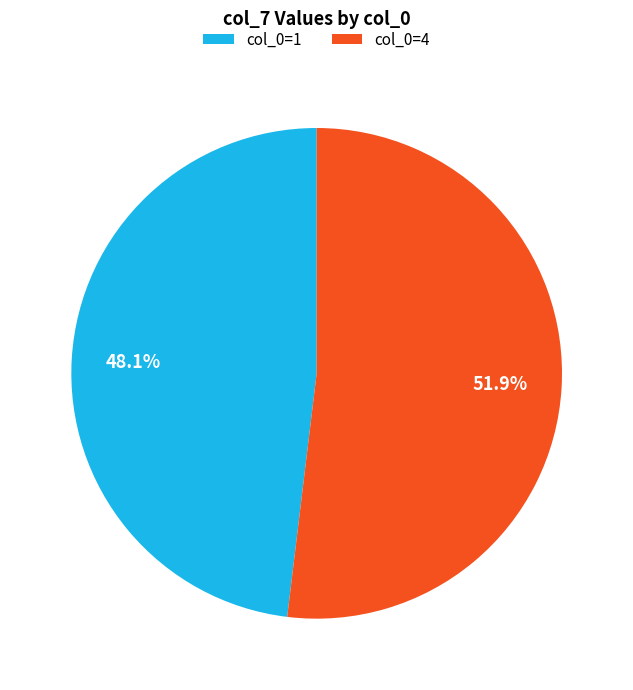

Is there a majority slice in this chart?

Yes